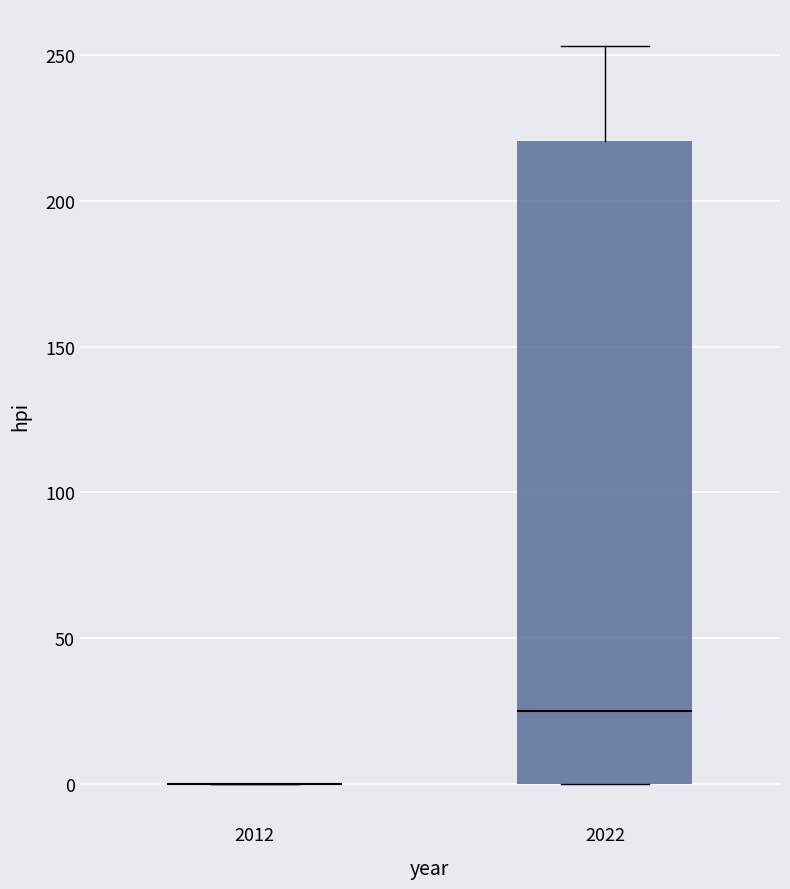

Comparing the boxes themselves (not the whiskers), which one is the tallest?

2022